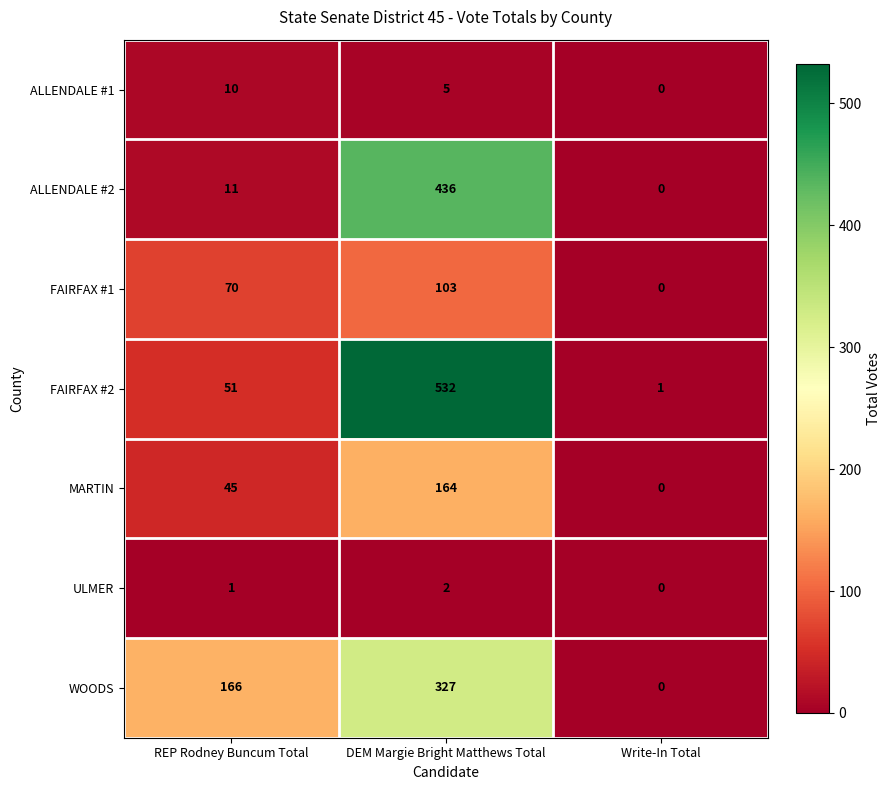

Reading right to left, transcribe all the data shown in this chart.

ALLENDALE #1: 0	5	10
ALLENDALE #2: 0	436	11
FAIRFAX #1: 0	103	70
FAIRFAX #2: 1	532	51
MARTIN: 0	164	45
ULMER: 0	2	1
WOODS: 0	327	166